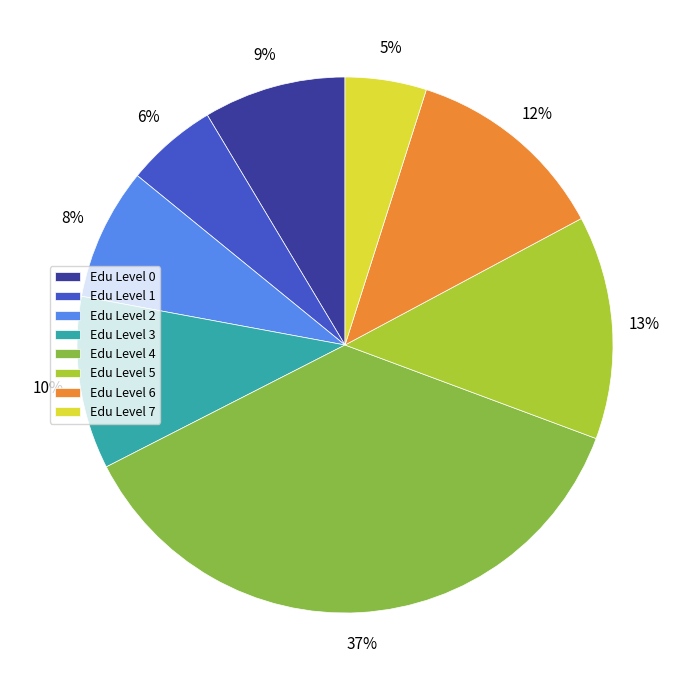

Which category has the smallest portion of the pie?

Edu Level 7